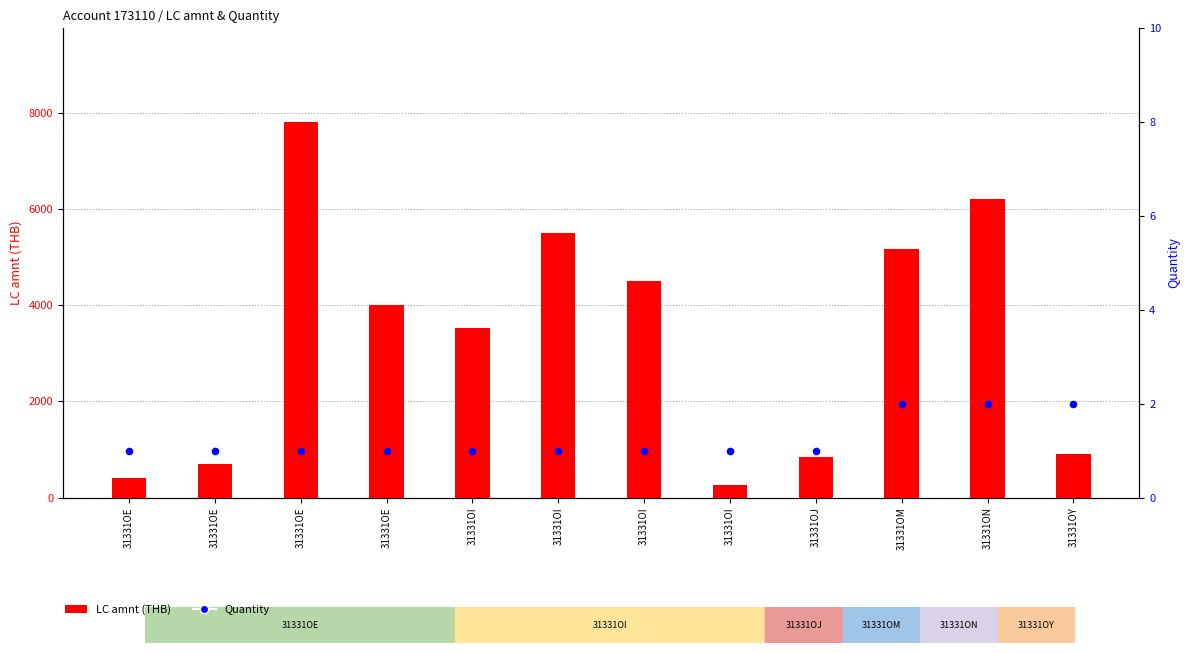

Which series has the largest total across all categories?

LC amnt (THB)